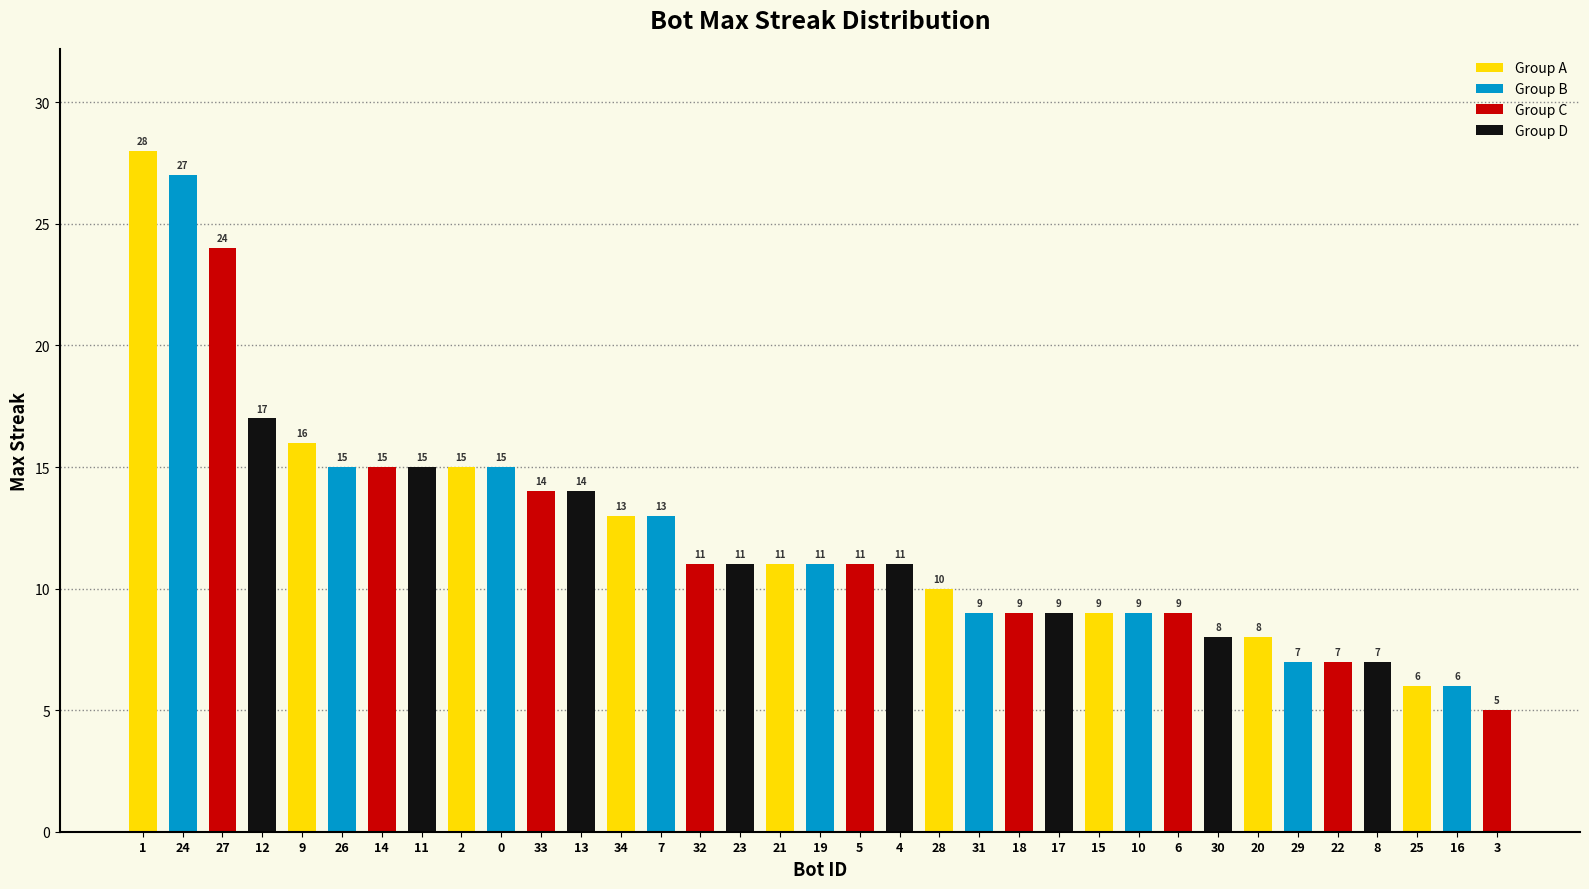

True or false: the data shows 4 at 5.

False